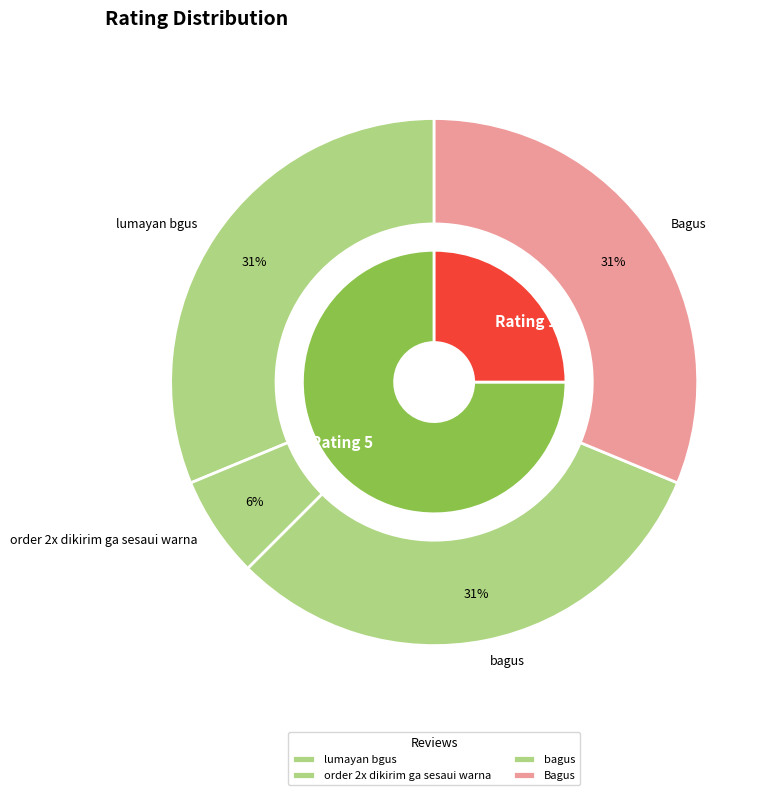

What percentage do bagus and order 2x dikirim ga sesaui warna together represent?

37.5%